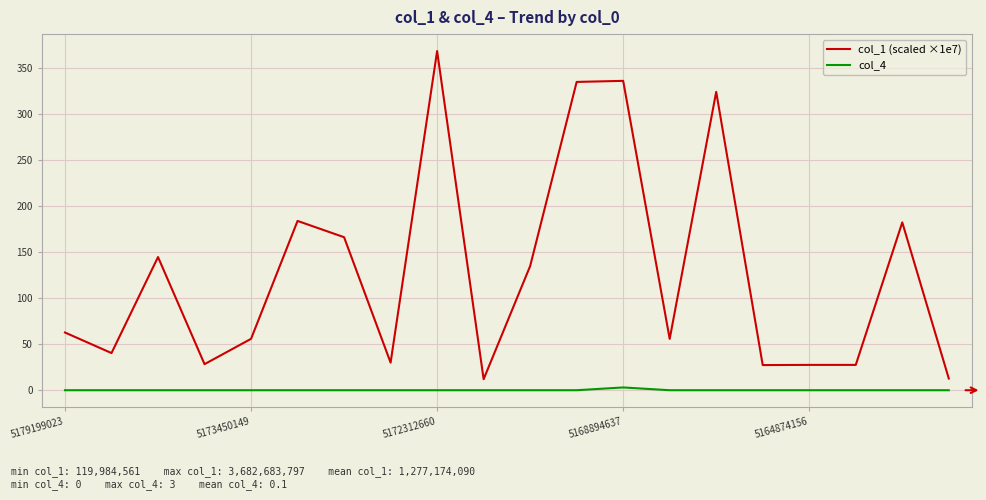

At how many categories does at least one series exceed 43?

12